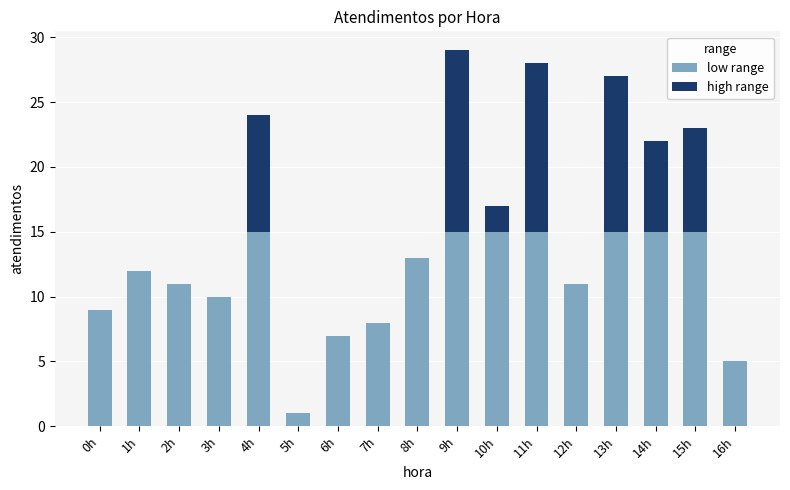

Where does the low range series first go above 12?

4h